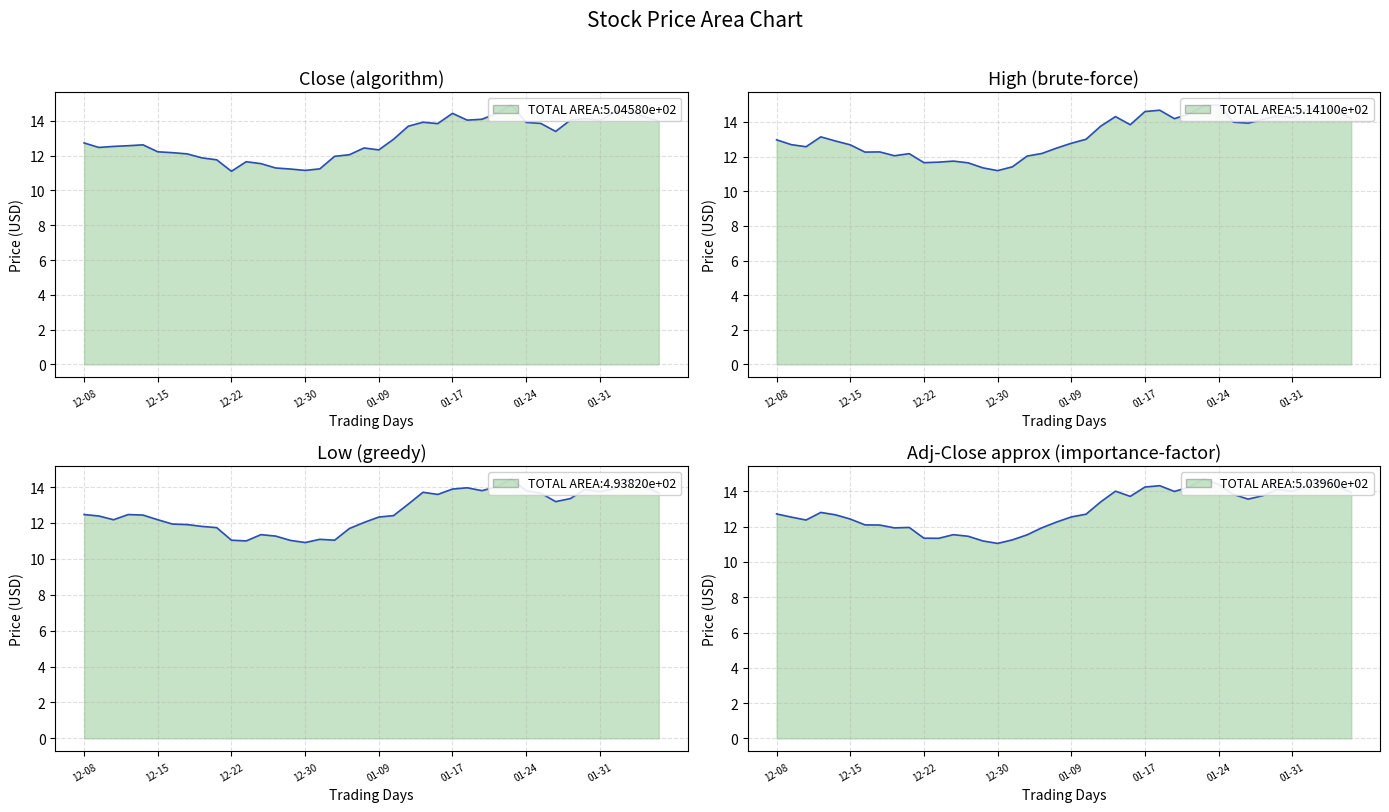

What is the minimum value shown in the chart?

10.9